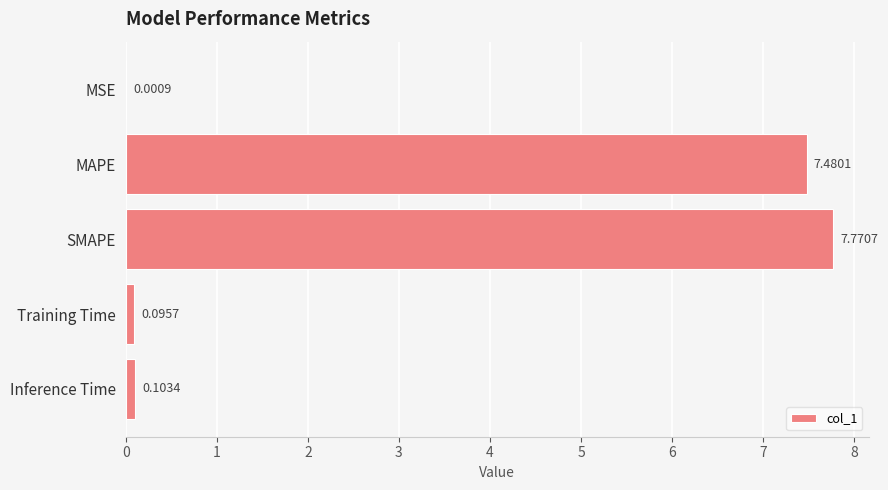

Where is the data nearest to the value 3?

Inference Time